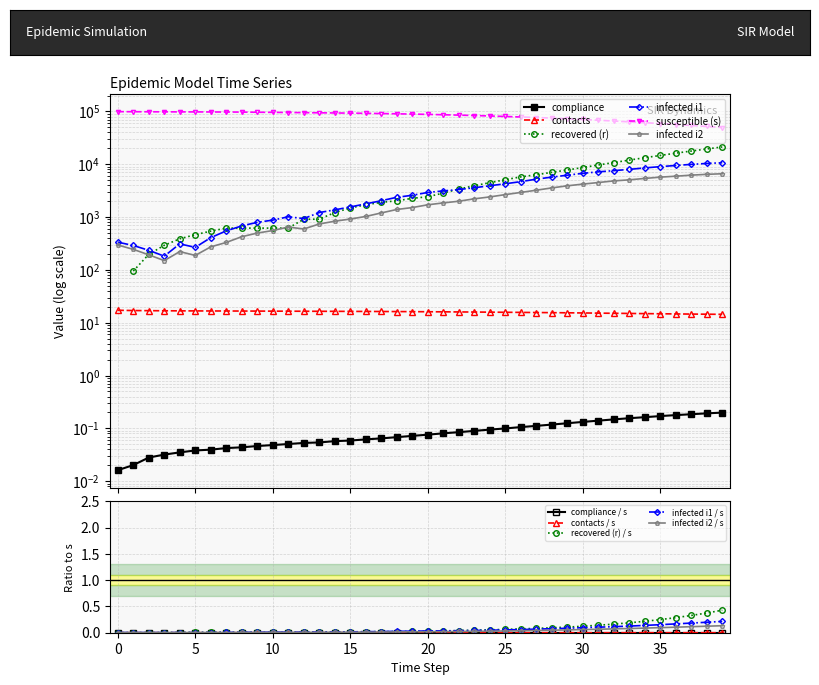

True or false: infected i2 / s has more than 0 points higher than both neighbors.

True